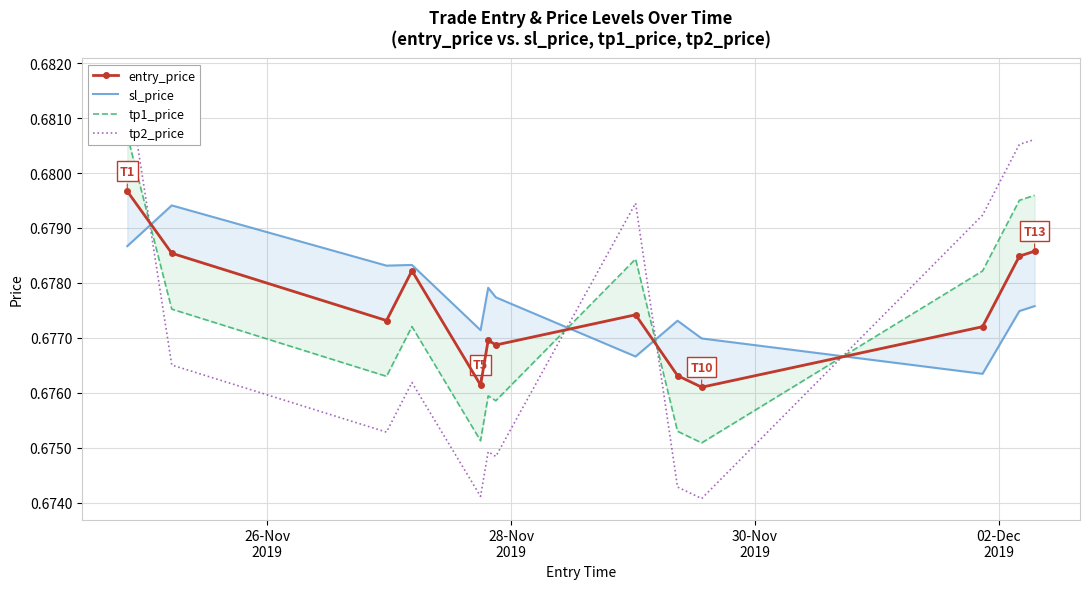

What is the lowest value of the sl_price series?

0.7